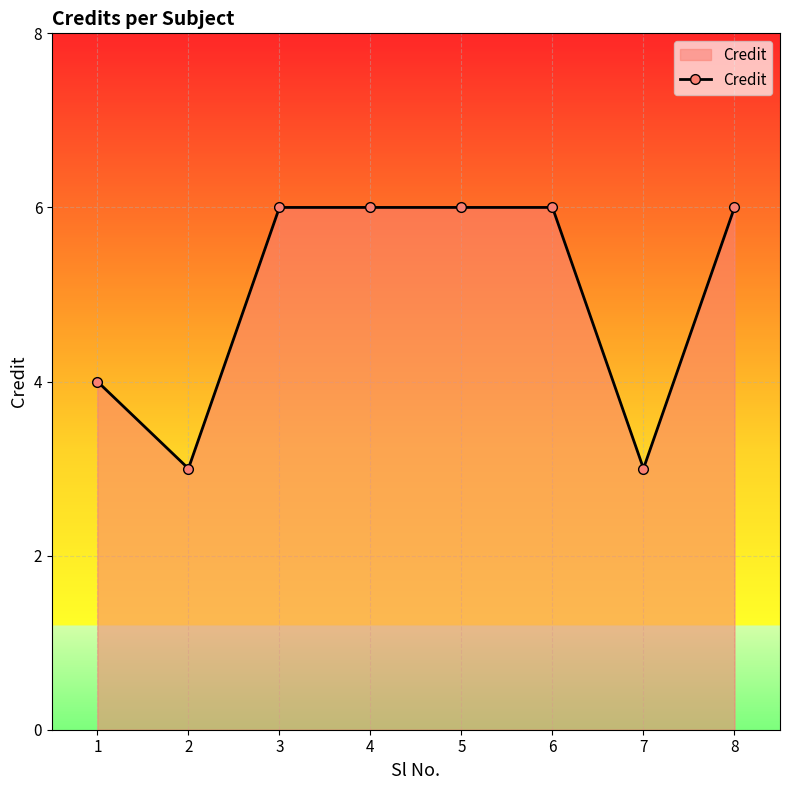

What is the greatest value displayed?

6